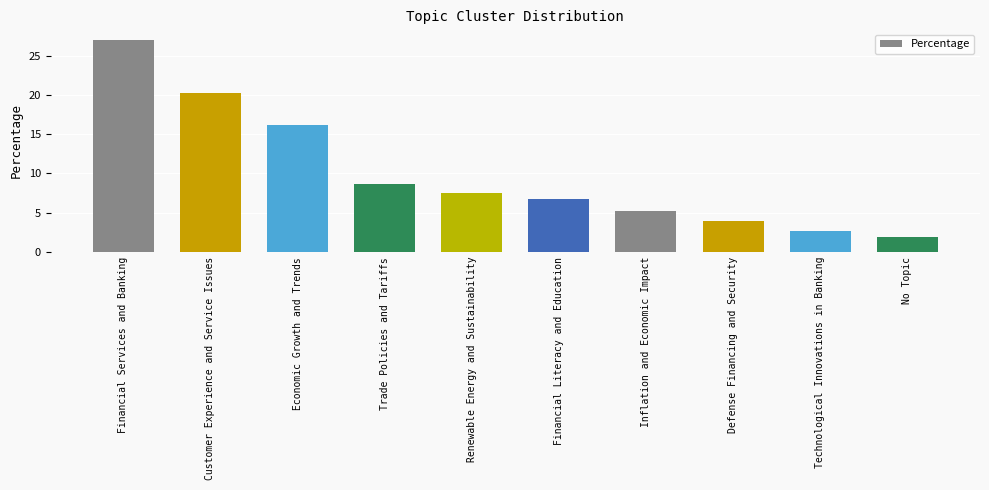

What is the greatest value displayed?

27.0